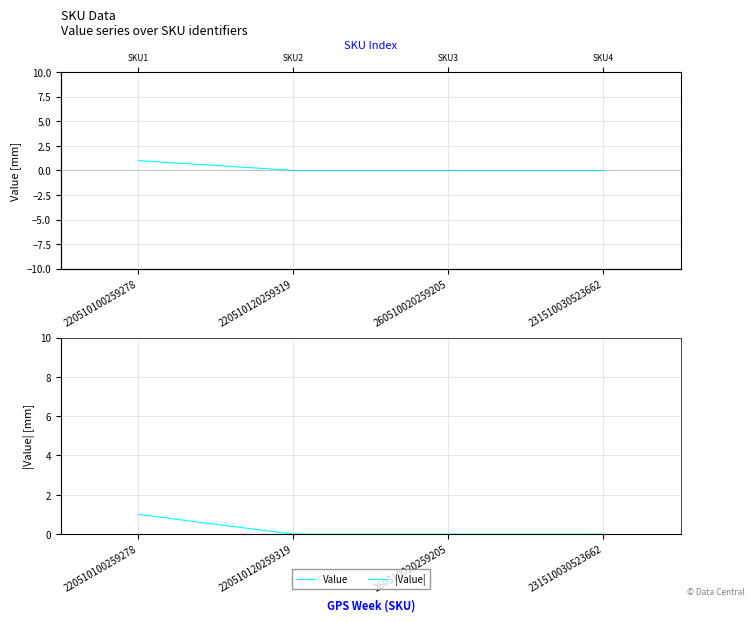

True or false: |Value| has more than 2 points higher than both neighbors.

False